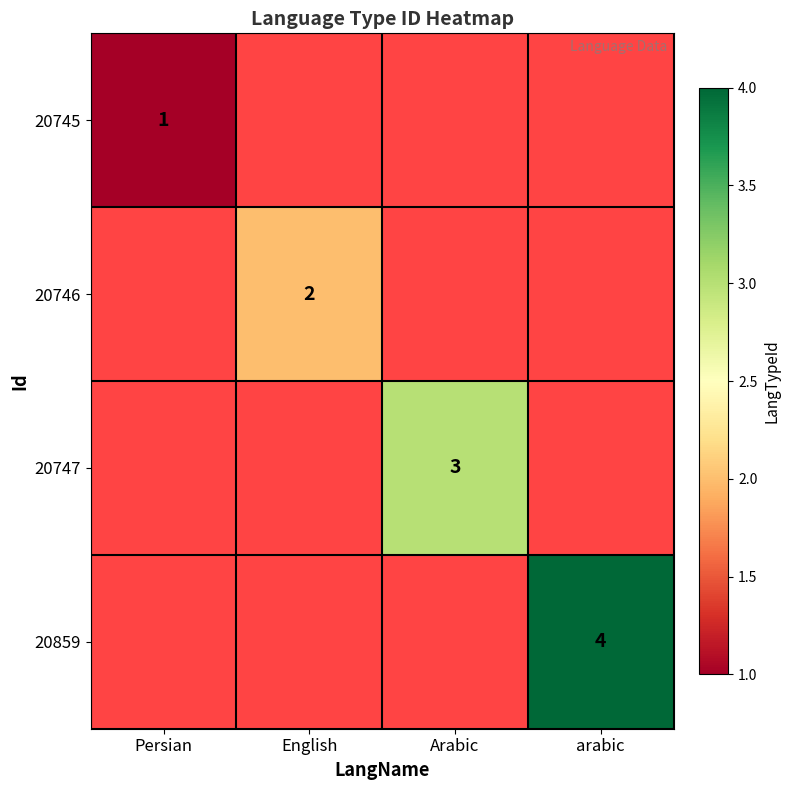

What is the maximum value shown in the chart?

4.0